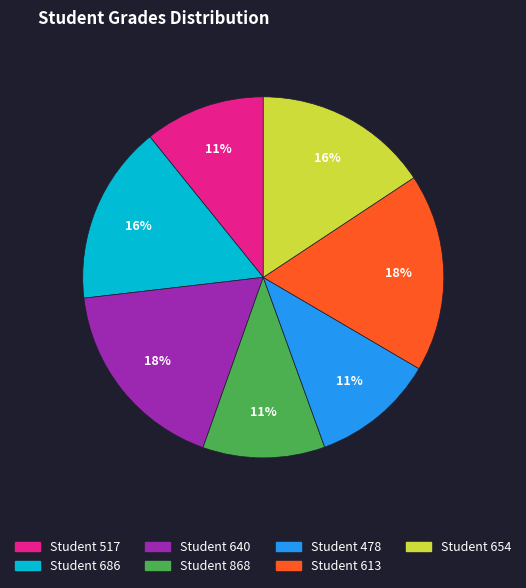

To the nearest percent, what is the average slice percentage?

14%